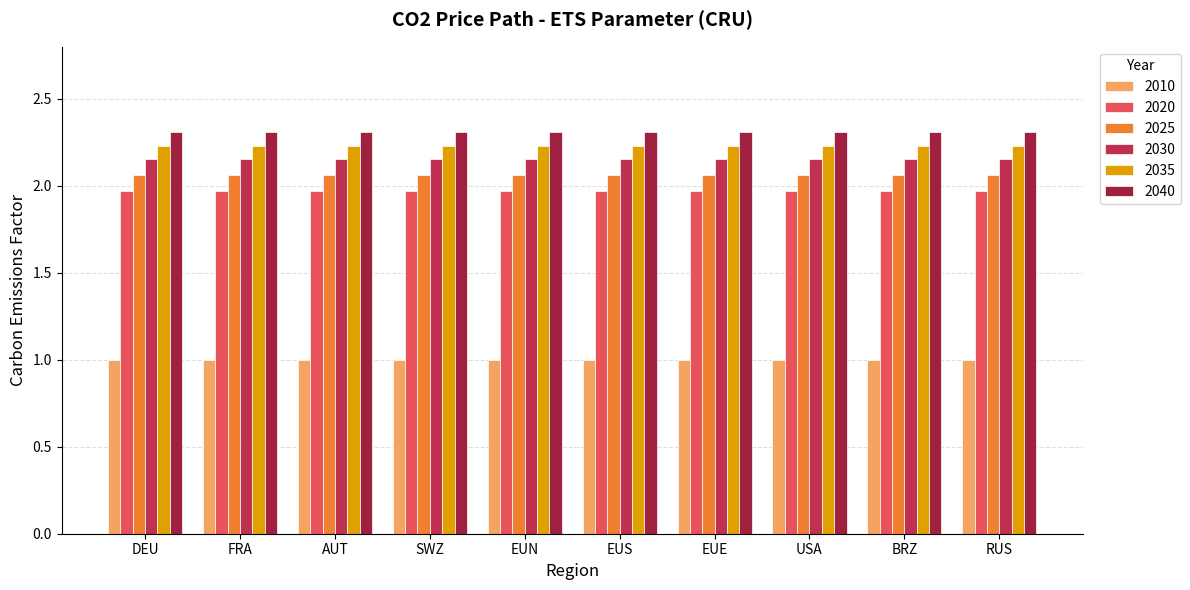

The 2020 series shows 2.0 at FRA. True or false?

True